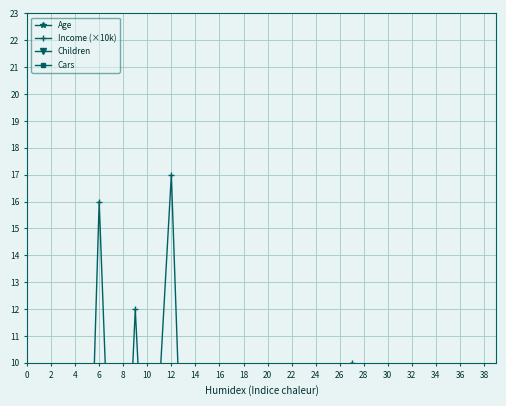

At which label is Children closest to 2?

10